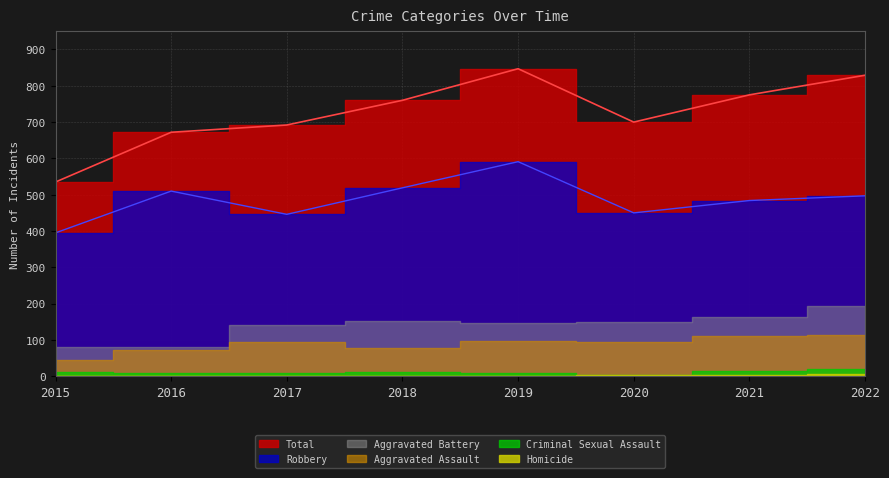

List the labels in order of Criminal Sexual Assault value, smallest first.

2020, 2016, 2017, 2019, 2018, 2015, 2021, 2022